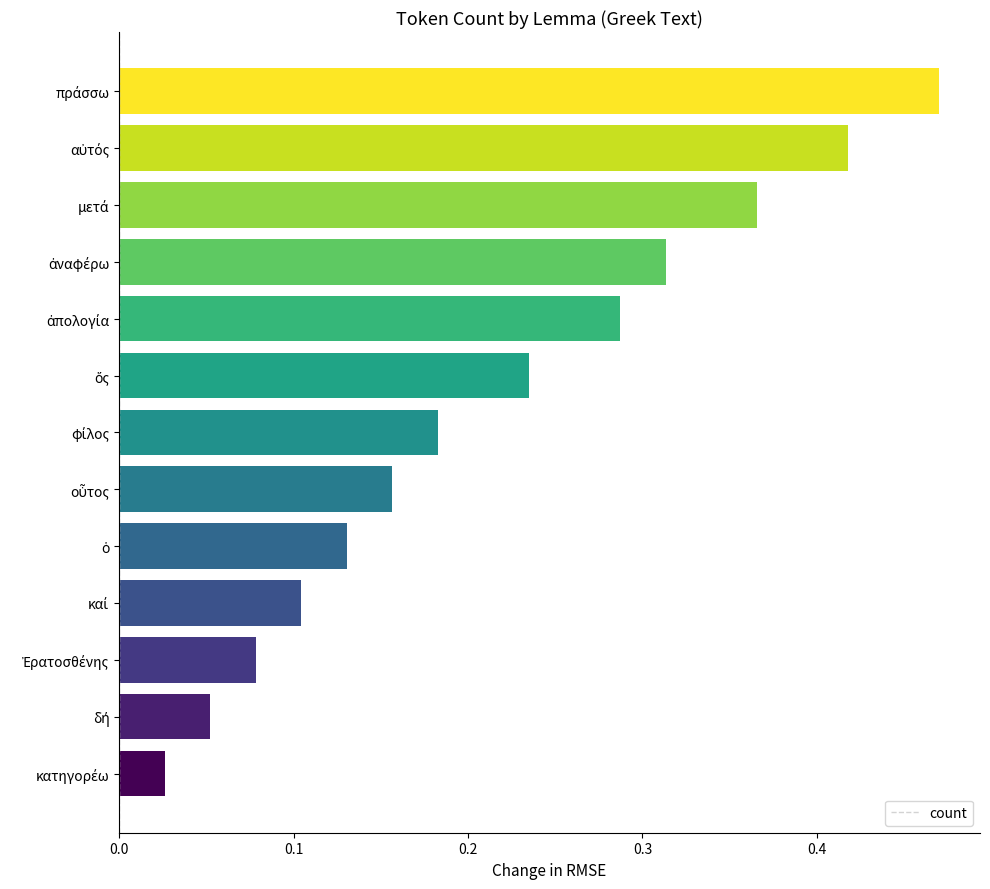

Count the number of data series in this chart.

1